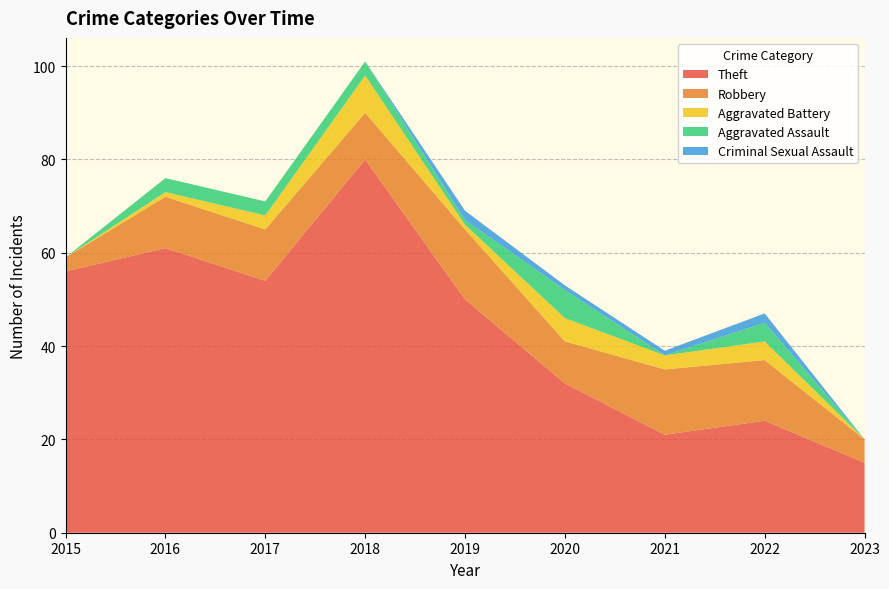

Reading left to right, transcribe all the data shown in this chart.

Theft: 56	61	54	80	50	32	21	24	15
Robbery: 3	11	11	10	15	9	14	13	5
Aggravated Battery: 0	1	3	8	1	5	3	4	0
Aggravated Assault: 0	3	3	3	1	6	0	4	0
Criminal Sexual Assault: 0	0	0	0	2	1	1	2	0